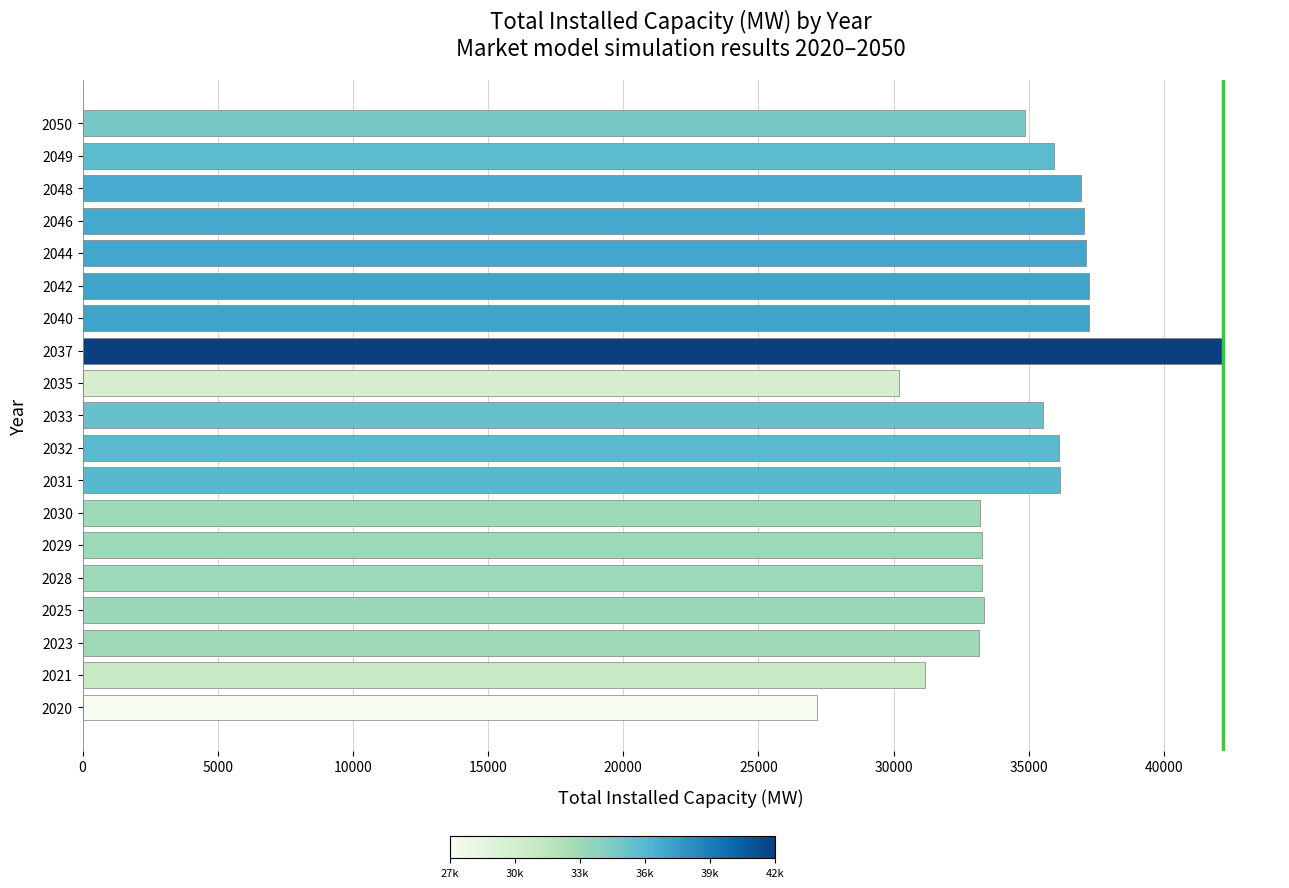

The value at 2042 is 59893.1. True or false?

False